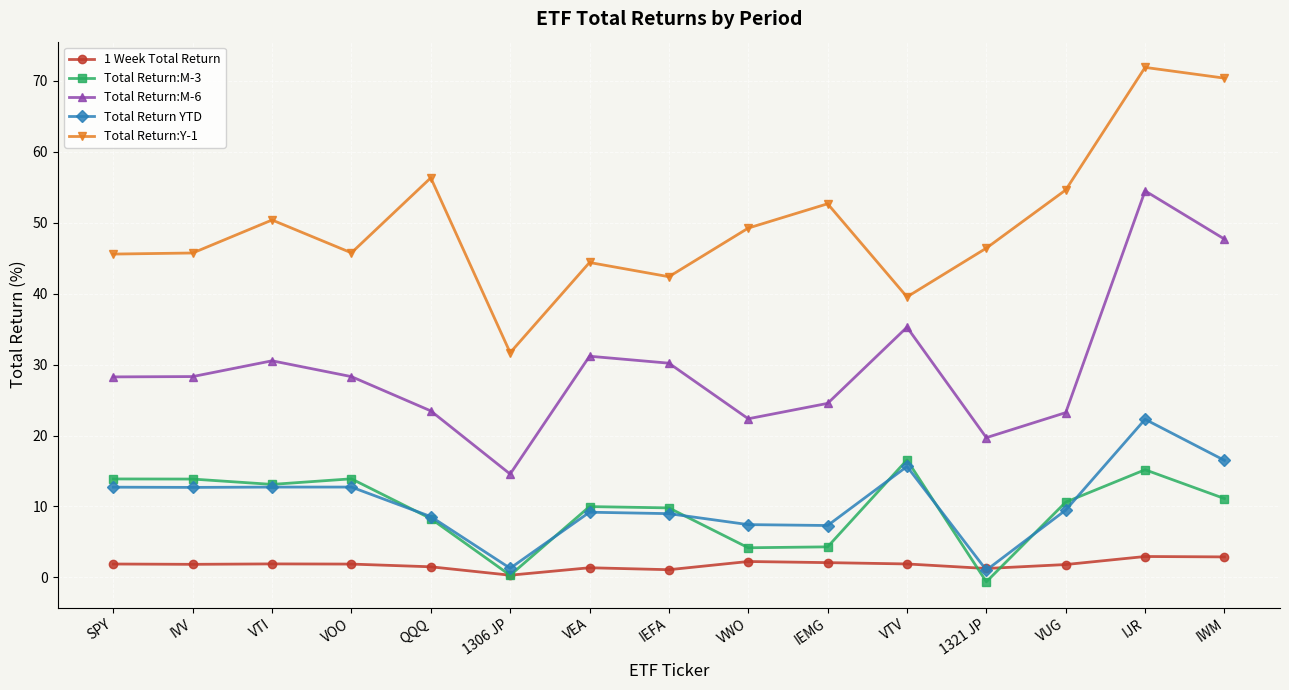

How many categories are shown in the chart?

15